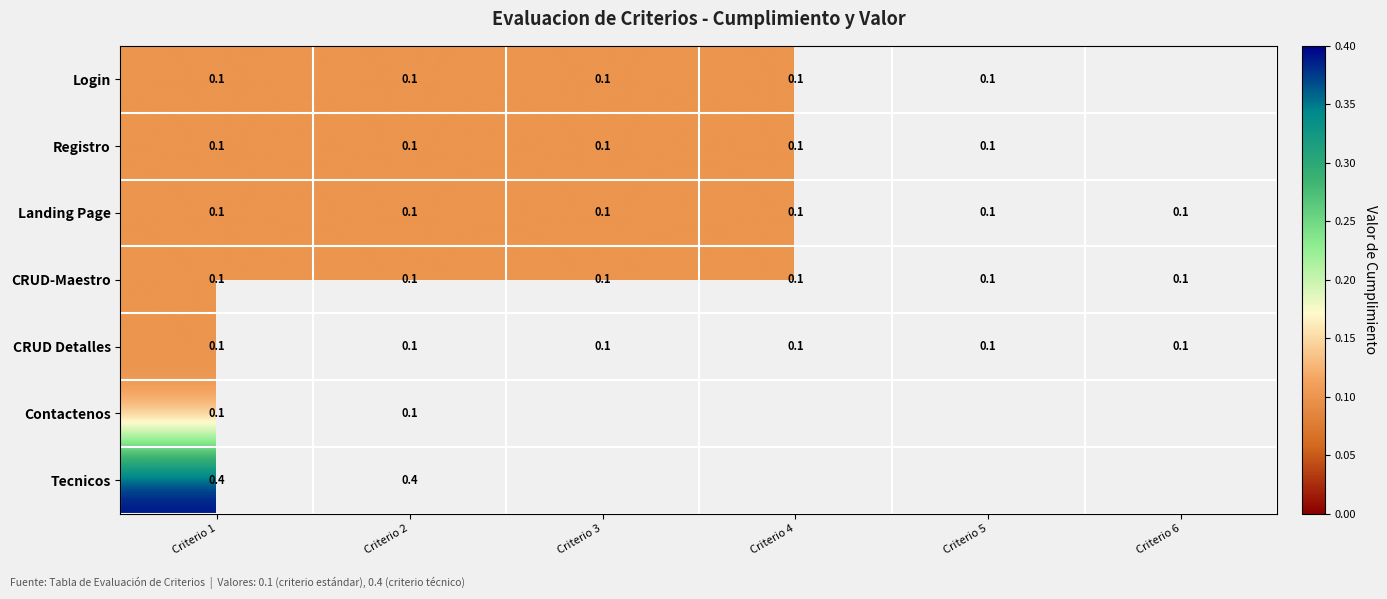

What is the minimum value shown in the chart?

0.1